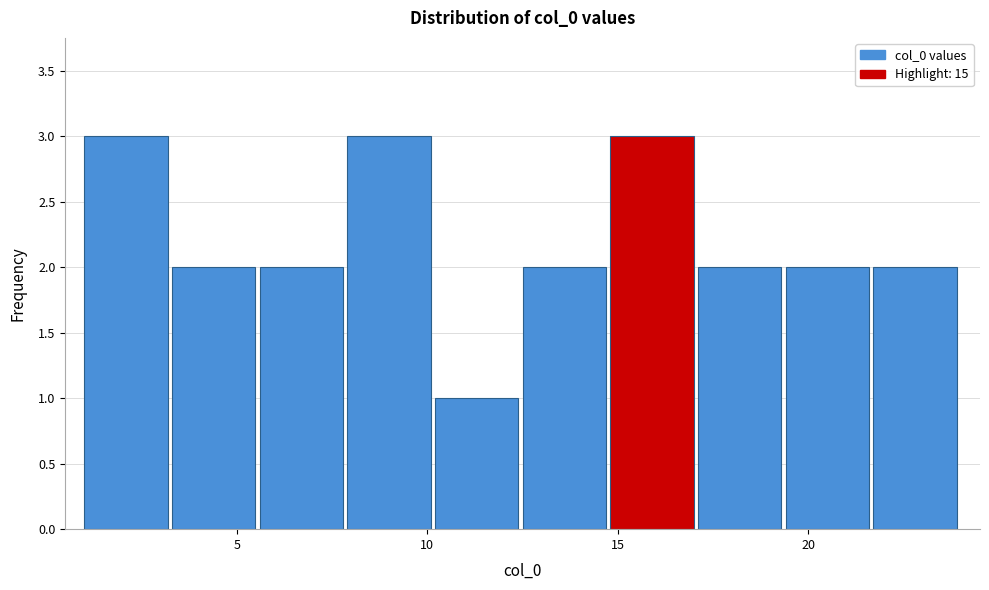

How tall is the bar that spans 3.3 to 5.6 on the x-axis? Neither the bar edges nor the heights are printed on the chart, so give them approximately, as read against the axes.

2